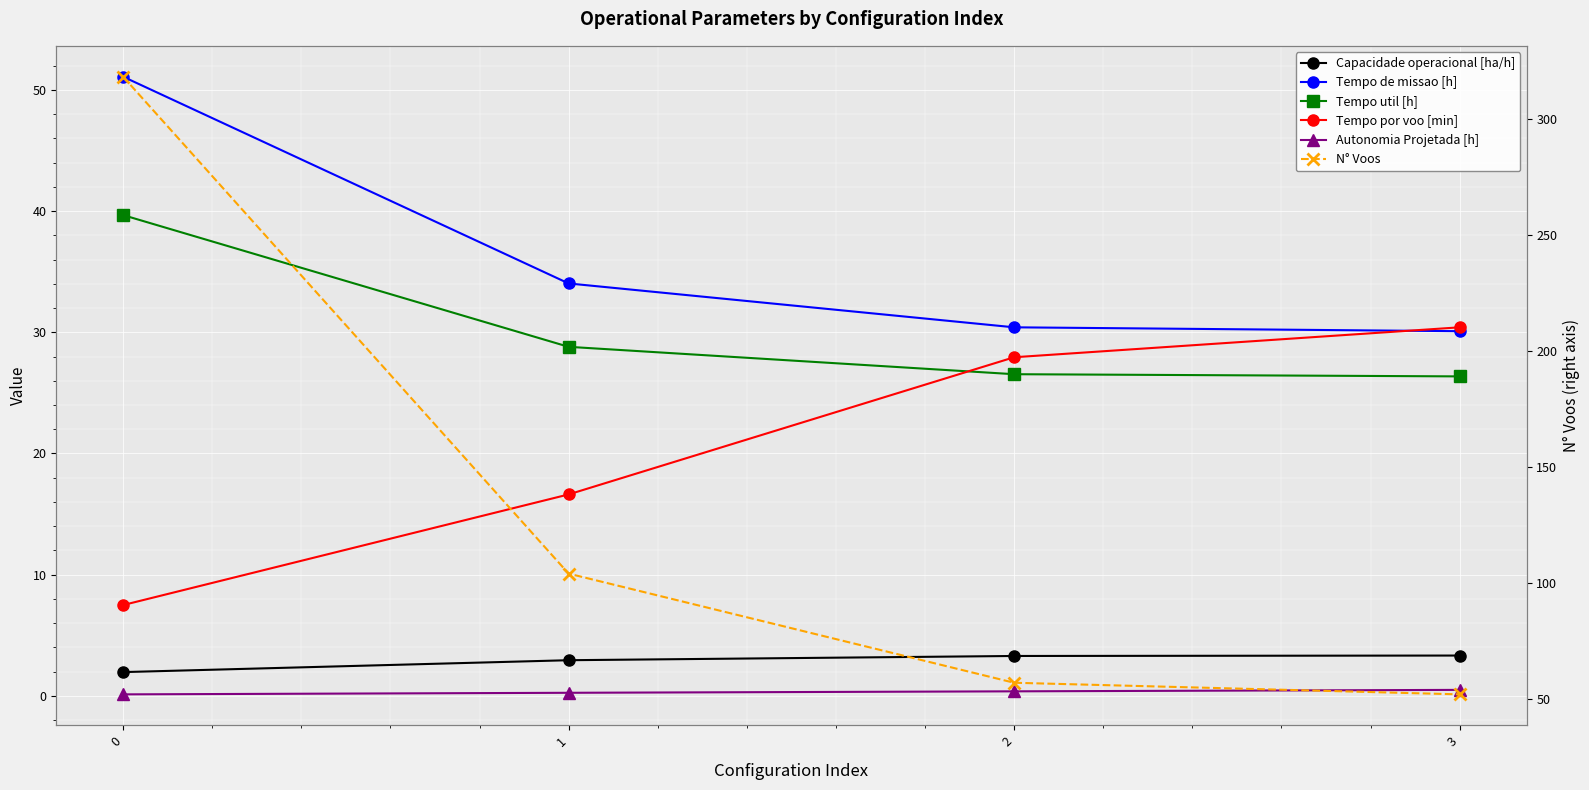

What is the lowest value of the Tempo de missao [h] series?

30.1